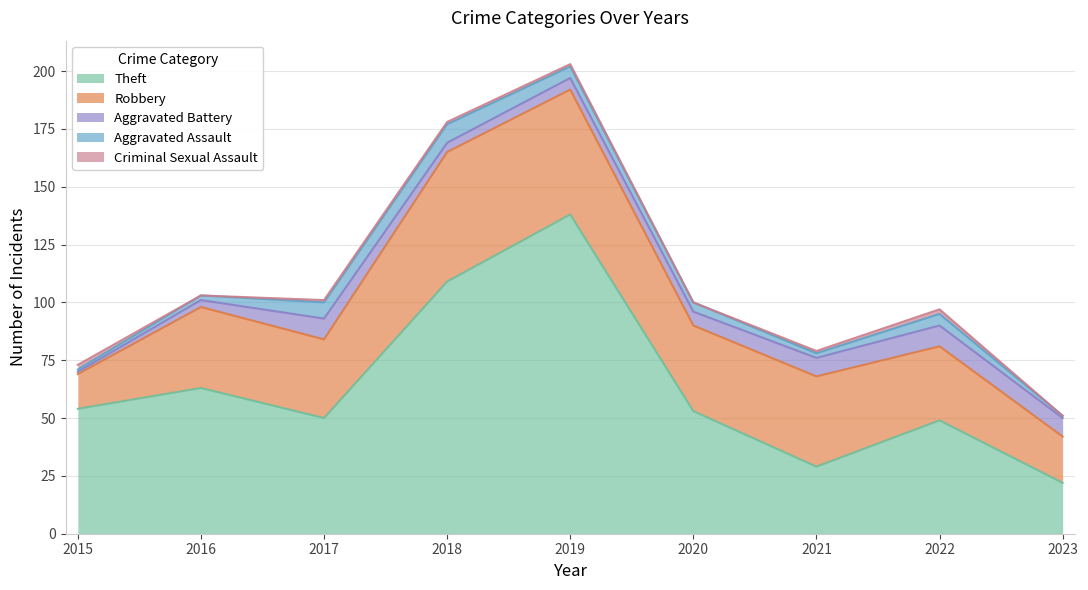

True or false: Aggravated Battery has more than 2 points higher than both neighbors.

False